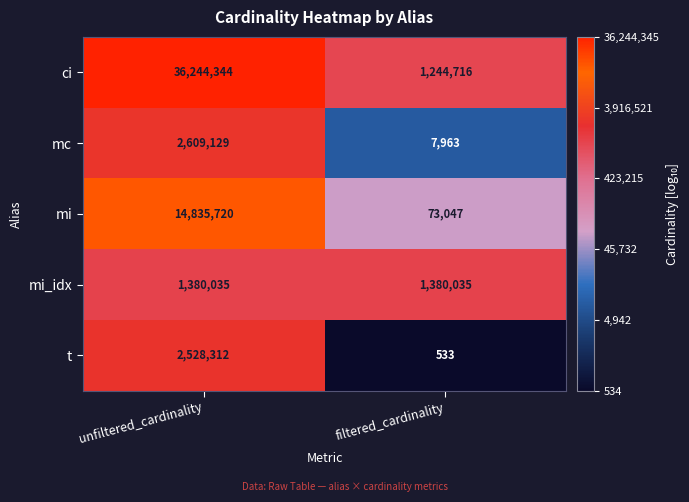

Which series has the largest total across all categories?

ci